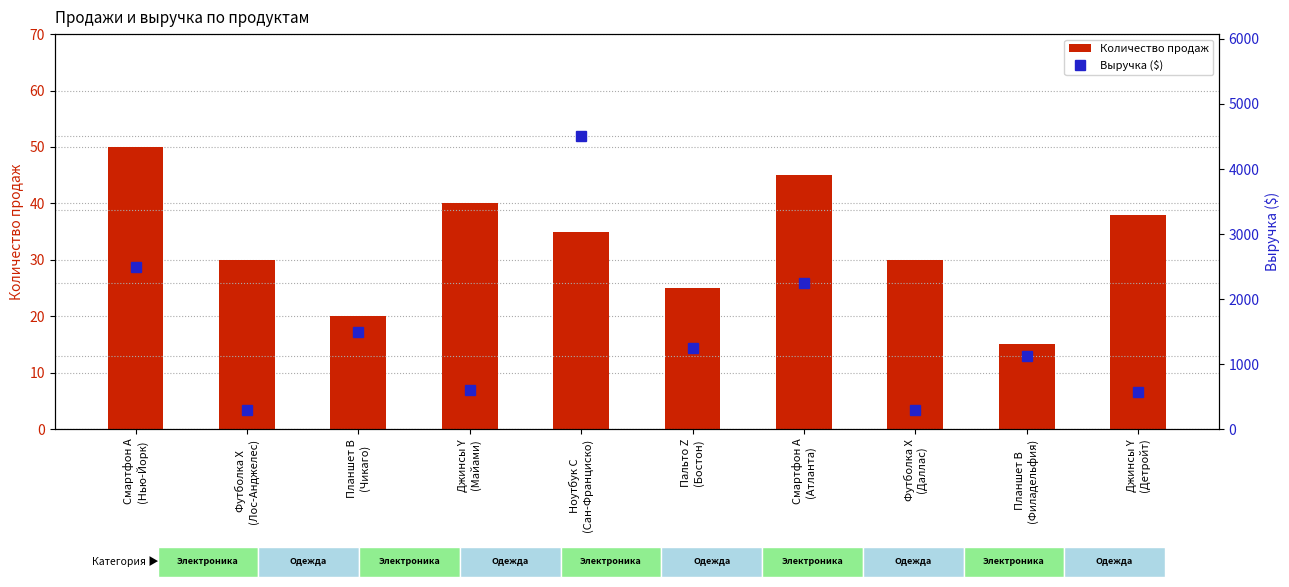

What is the average value of the Количество продаж series?

33